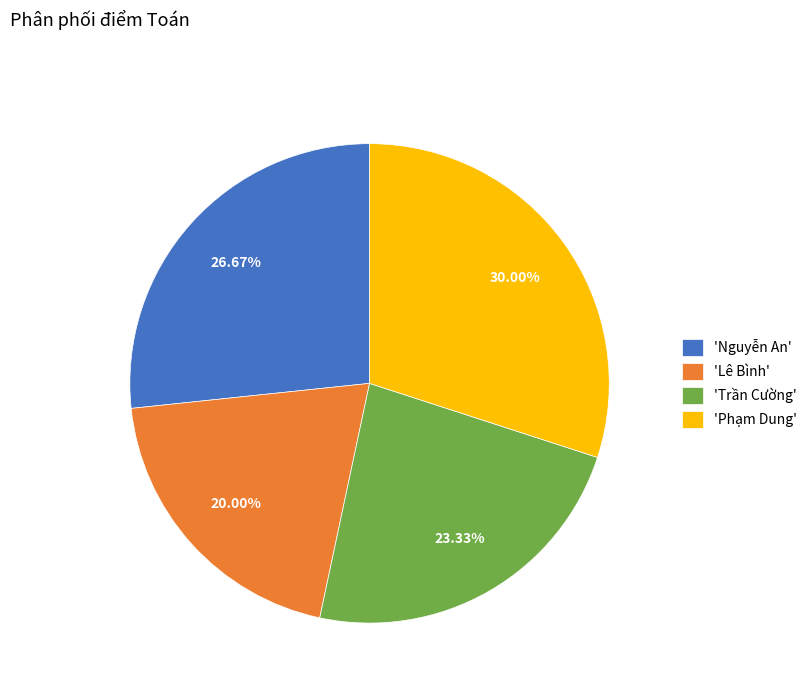

Rank the categories by value from lowest to highest.

'Lê Bình', 'Trần Cường', 'Nguyễn An', 'Phạm Dung'